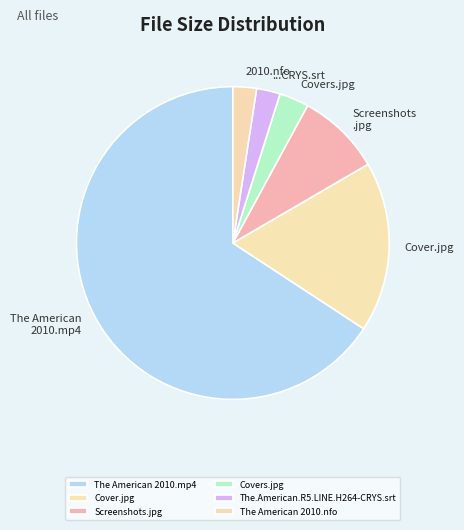

To the nearest percent, what is the difference between the largest and smallest slice percentages?

63%